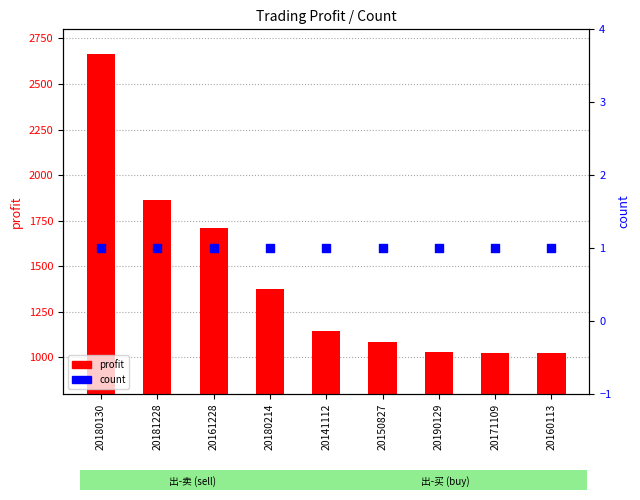

What is the total value across all series at 20181228?

1863.8